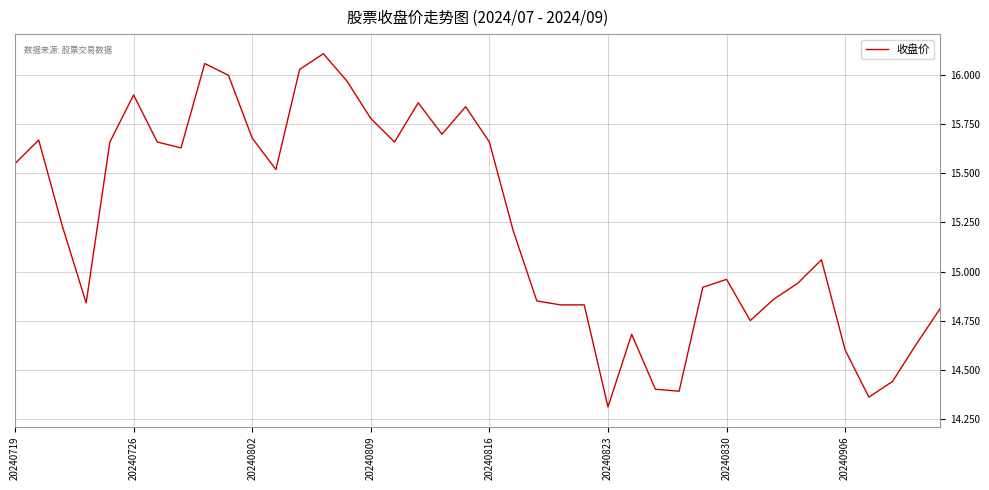

What is the minimum value shown in the chart?

14.3